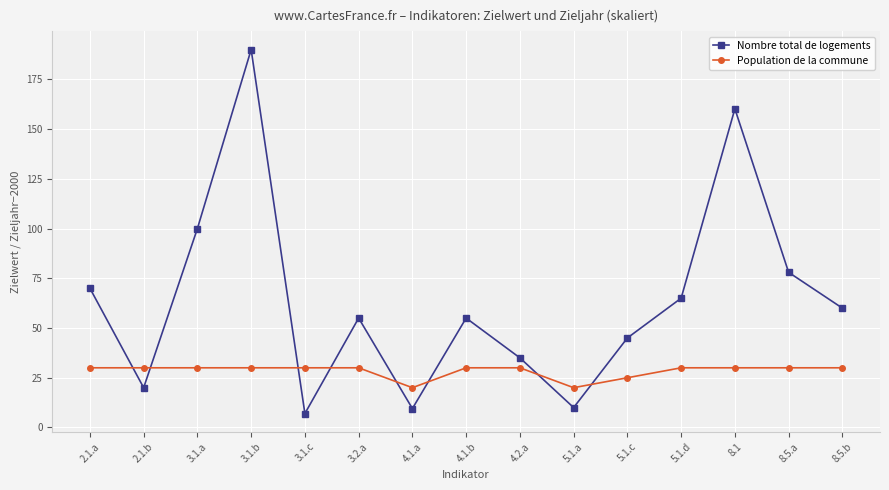

Which category has the lowest value across all series?

3.1.c